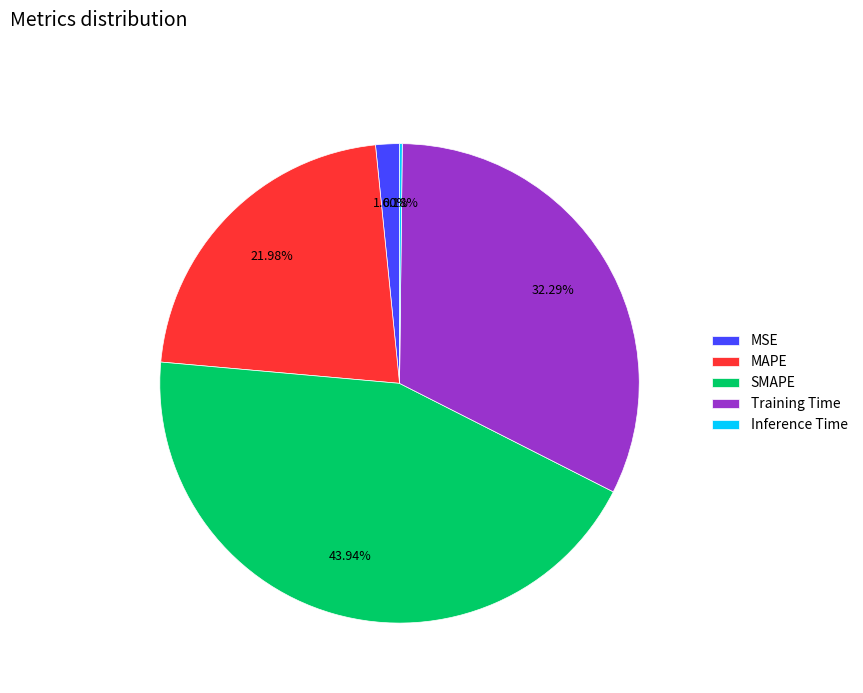

Do SMAPE and MAPE together represent more than half of the pie?

Yes